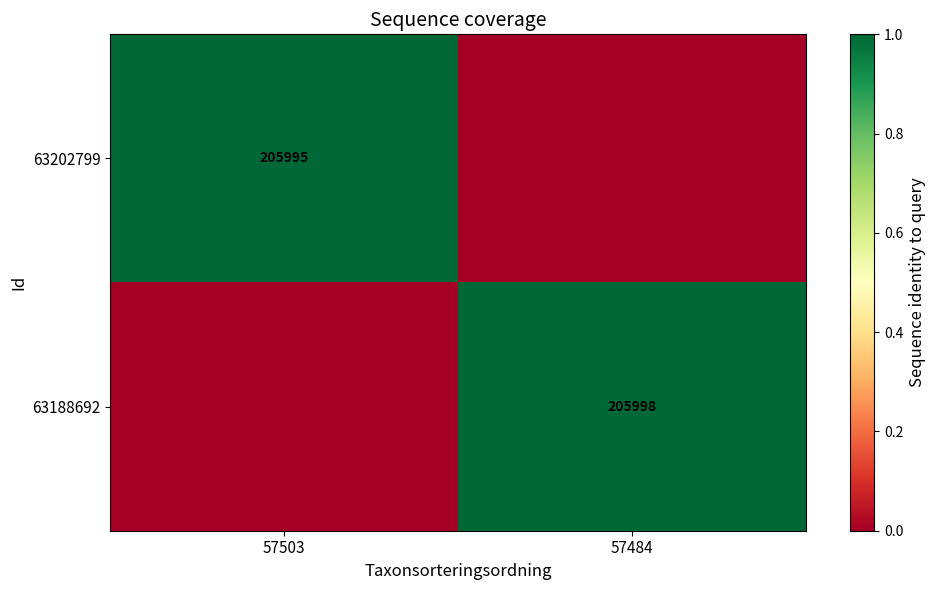

Which category has the lowest value across all series?

57484